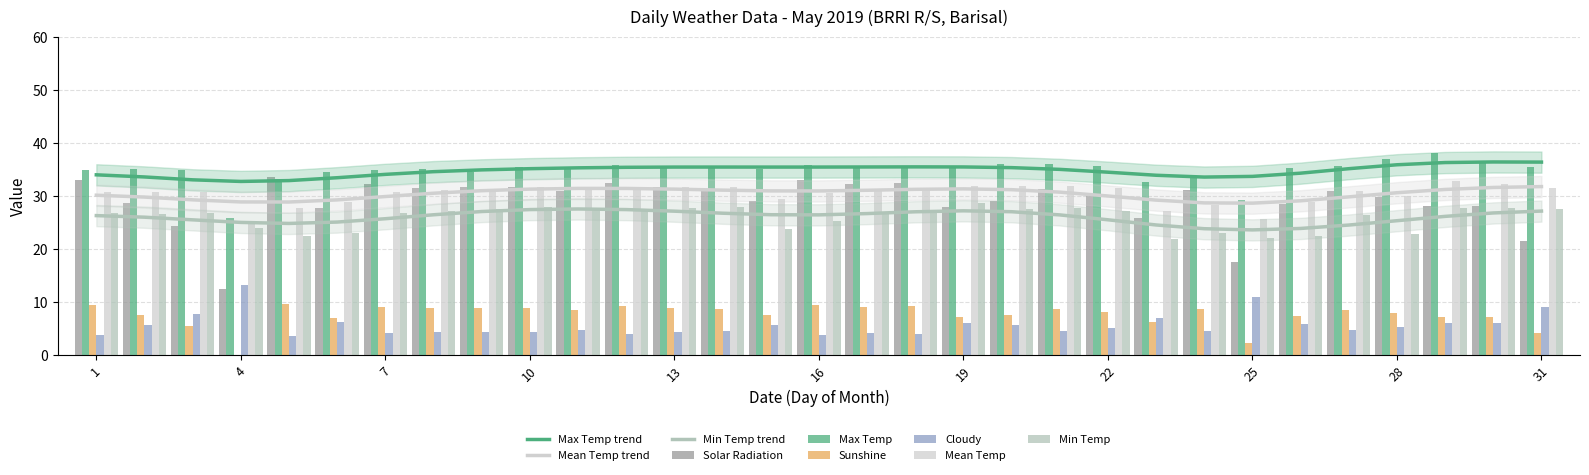

Which category has the highest value in the Mean Temp series?

29